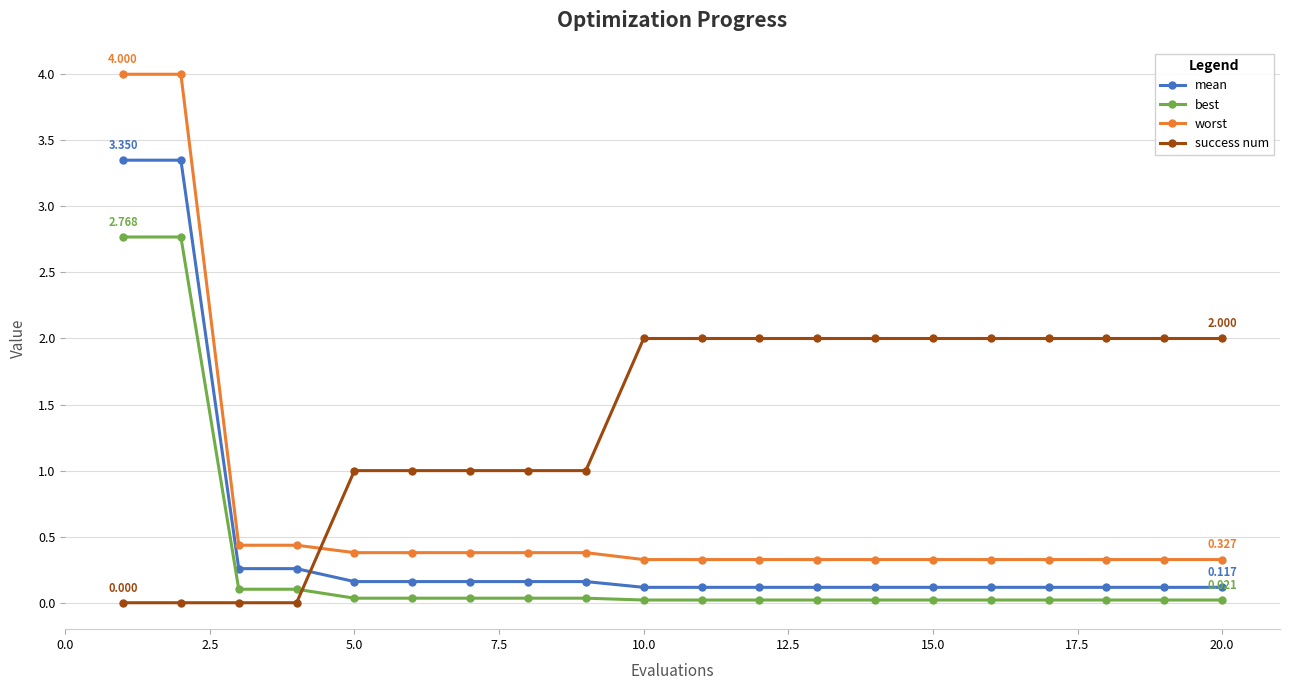

True or false: success num and mean intersect in this chart.

True